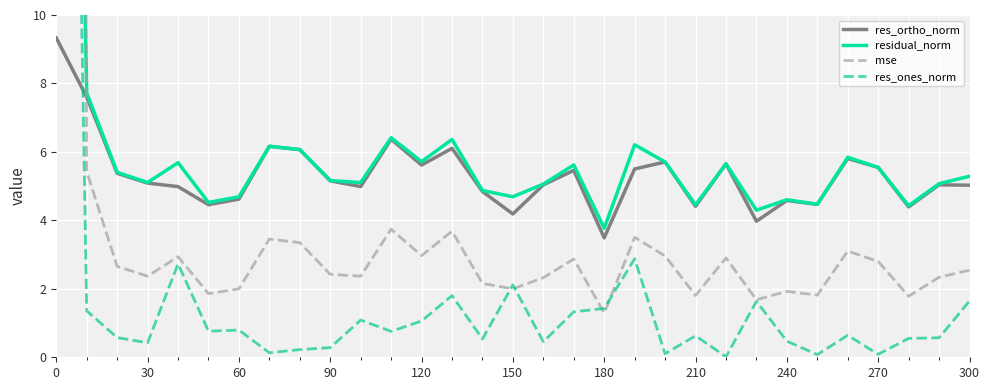

Is it true that res_ortho_norm equals 5.6 at 120?

True